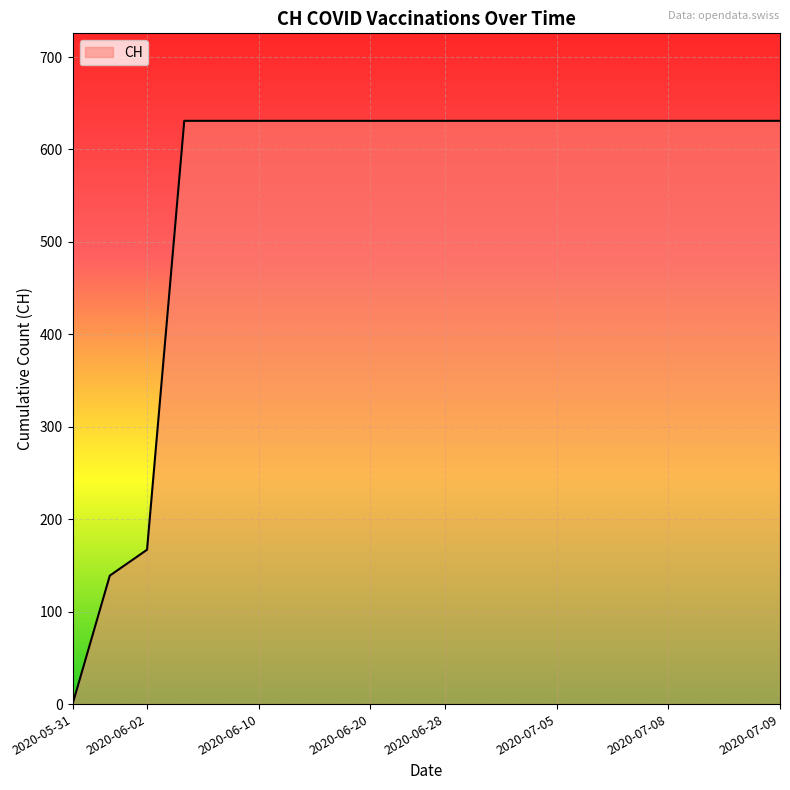

What is the greatest value displayed?

631